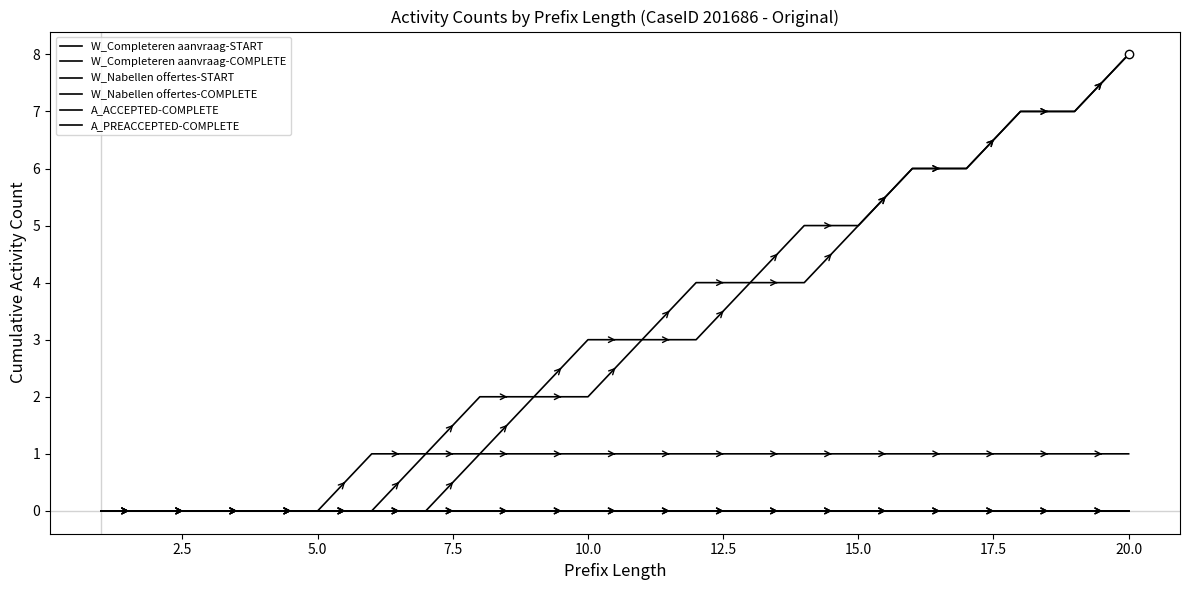

Reading left to right, what are all the values shown in this chart?

W_Completeren aanvraag-START: 0	0	0	0	0	0	0	1	2	2	3	3	4	4	5	6	6	7	7	8
W_Completeren aanvraag-COMPLETE: 0	0	0	0	0	0	1	2	2	3	3	4	4	5	5	6	6	7	7	8
W_Nabellen offertes-START: 0	0	0	0	0	0	0	0	0	0	0	0	0	0	0	0	0	0	0	0
W_Nabellen offertes-COMPLETE: 0	0	0	0	0	1	1	1	1	1	1	1	1	1	1	1	1	1	1	1
A_ACCEPTED-COMPLETE: 0	0	0	0	0	0	0	0	0	0	0	0	0	0	0	0	0	0	0	0
A_PREACCEPTED-COMPLETE: 0	0	0	0	0	0	0	0	0	0	0	0	0	0	0	0	0	0	0	0